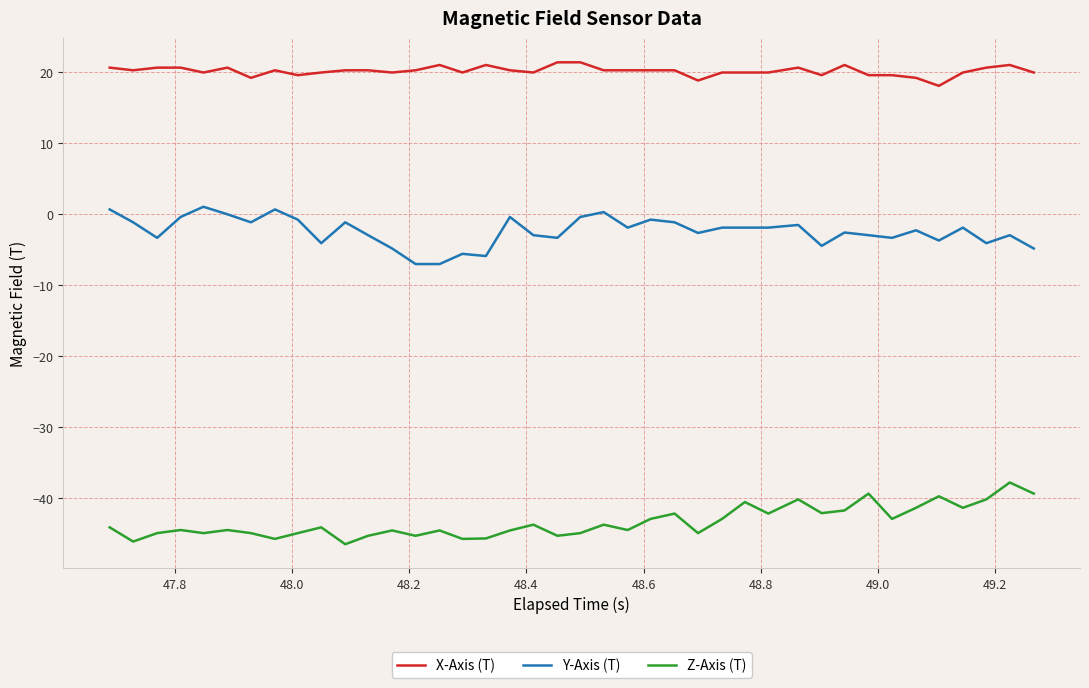

What is the maximum value for Z-Axis (T)?

-37.8